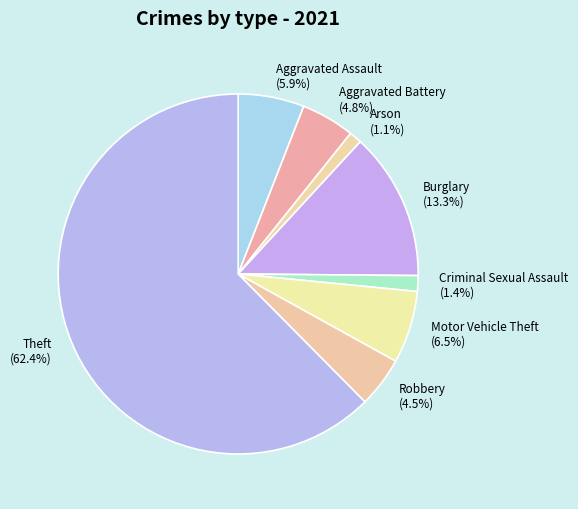

Count the number of slices in the pie.

8